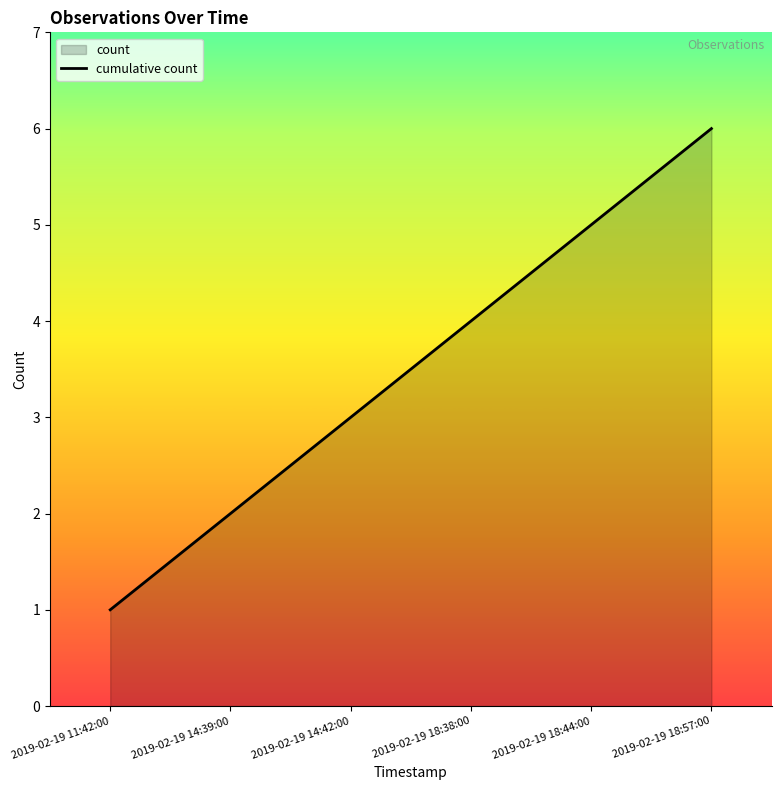

At which label is the value closest to 3?

2019-02-19 14:42:00